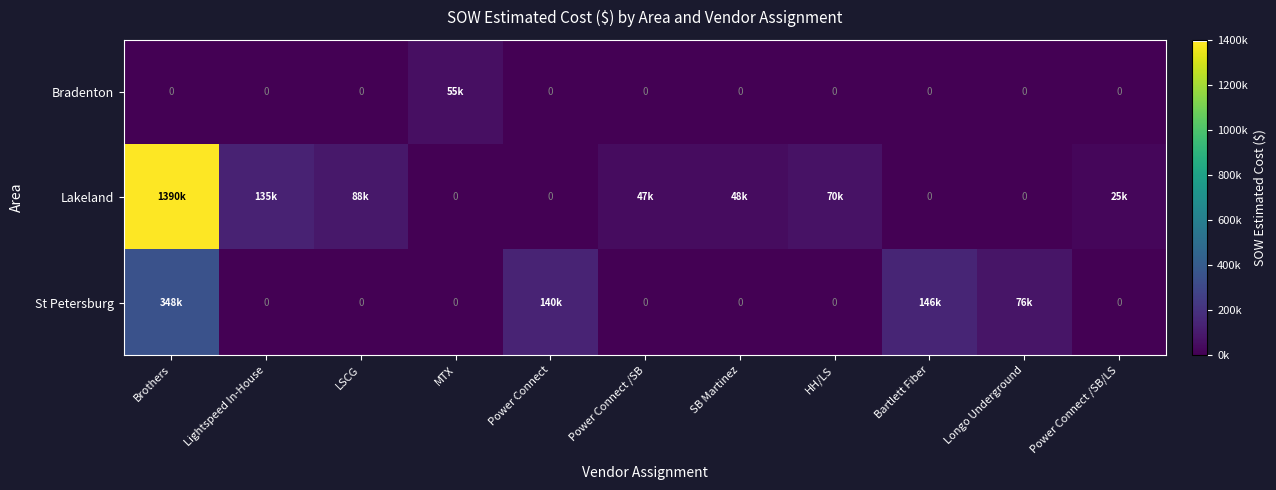

What is the average value of the Lakeland series?

163811